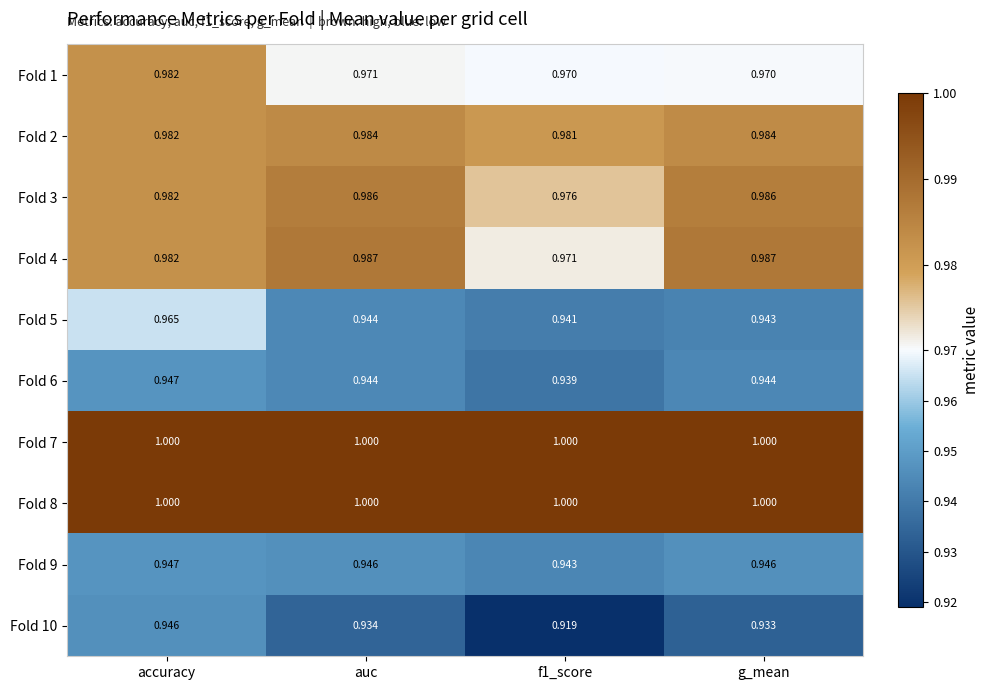

How many distinct data groups are displayed?

10